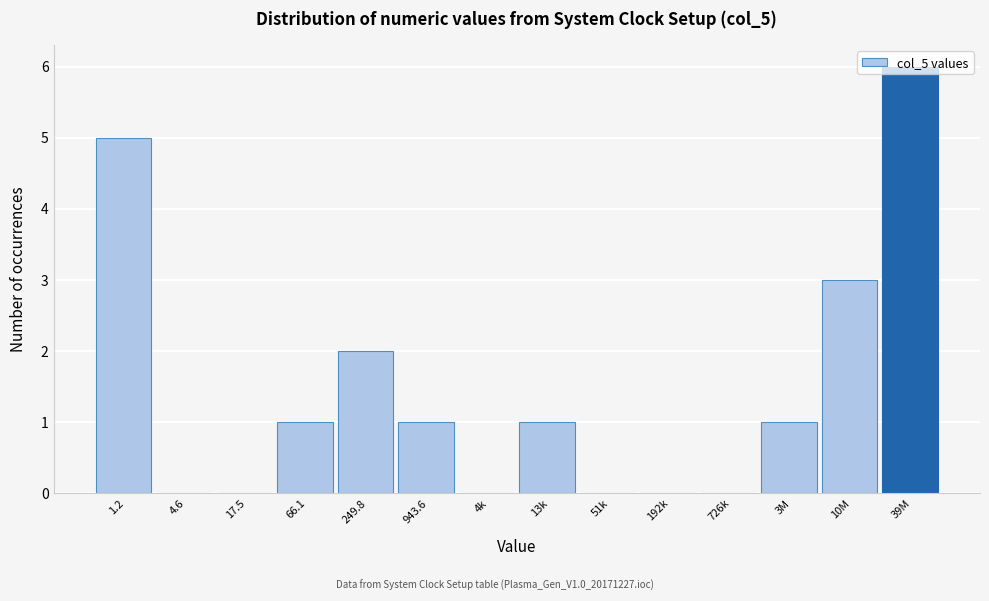

True or false: the data shows -3 at 4.6.

False